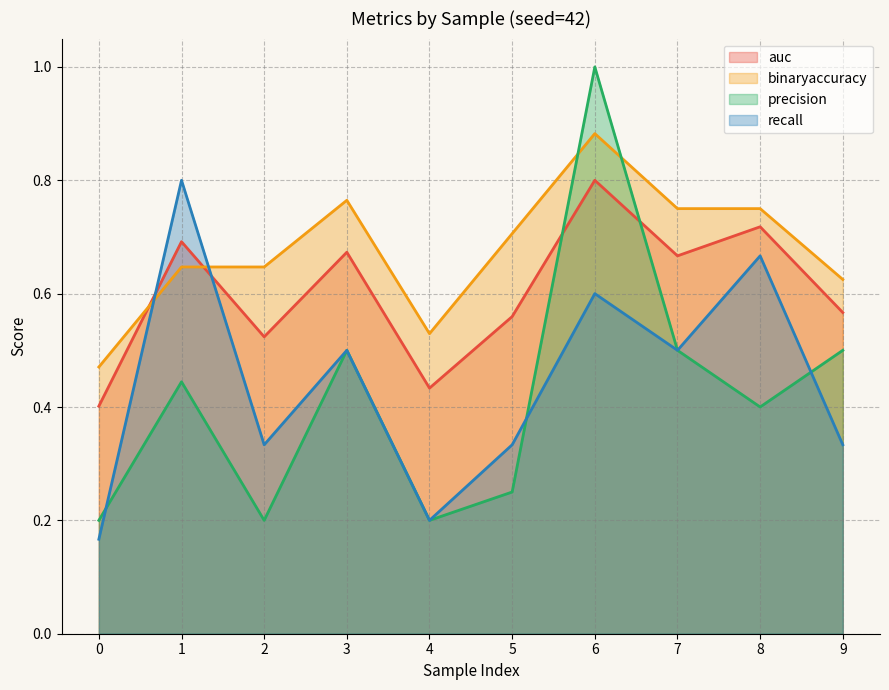

Which series changed the most between 2 and 8?

recall